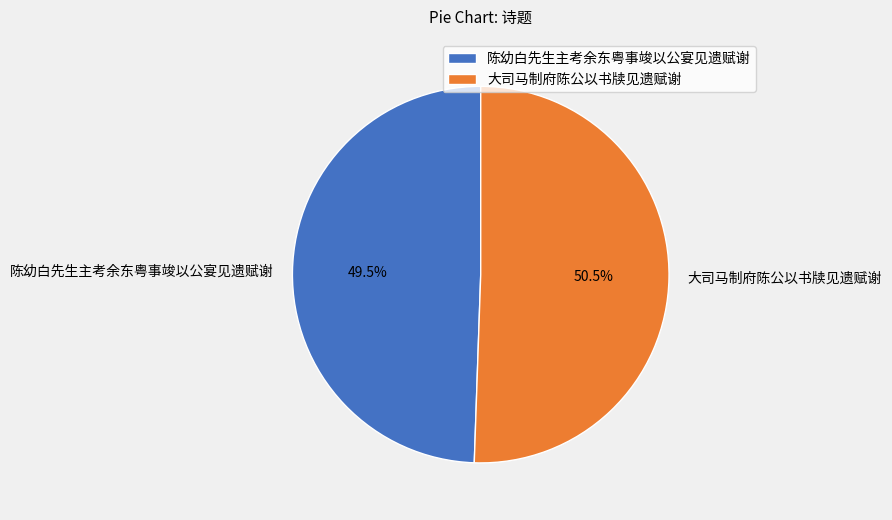

Which has a higher value, 陈幼白先生主考余东粤事竣以公宴见遗赋谢 or 大司马制府陈公以书牍见遗赋谢?

大司马制府陈公以书牍见遗赋谢